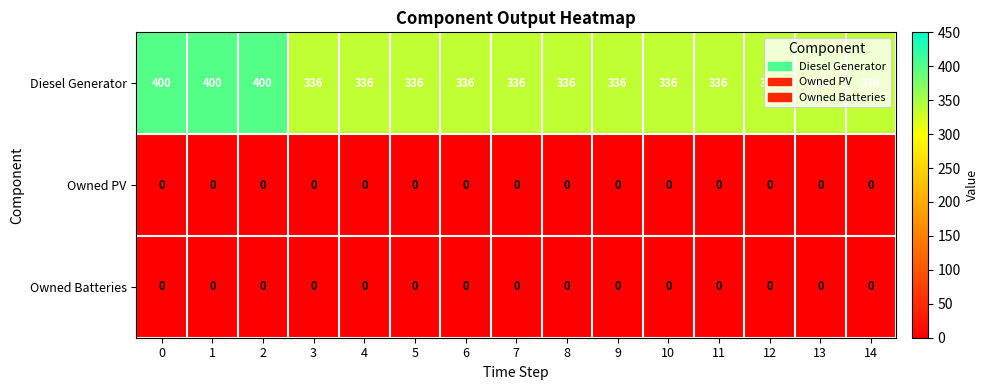

What is the greatest value displayed?

400